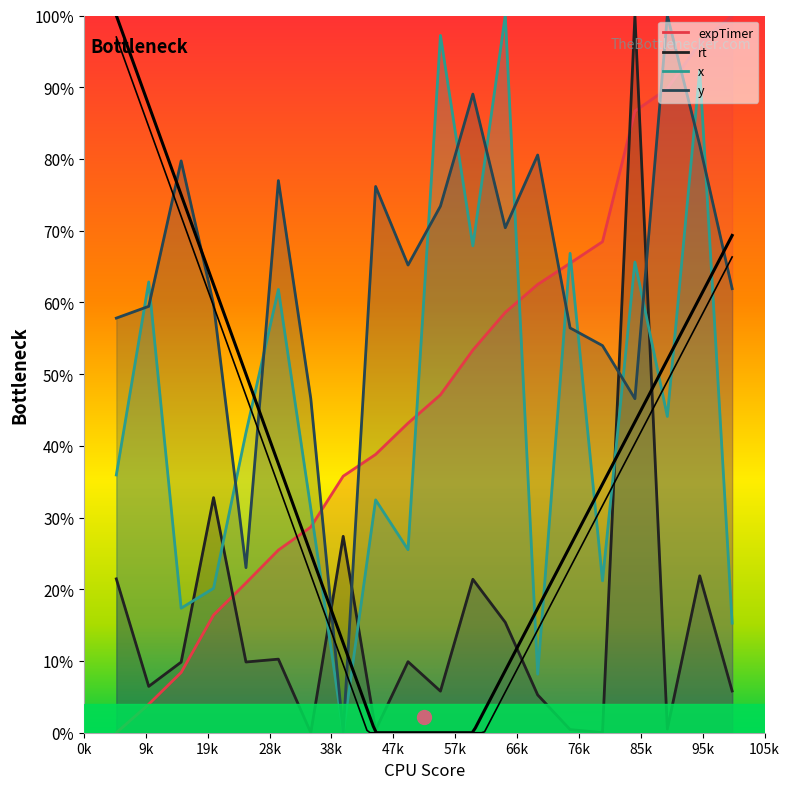

Reading left to right, extract all data points from this chart.

expTimer: 1=0.0	2=0.0	3=0.1	4=0.2	5=0.2	6=0.3	7=0.3	8=0.4	9=0.4	10=0.4	11=0.5	12=0.5	13=0.6	14=0.6	15=0.7	16=0.7	17=0.9	18=0.9	19=1.0	20=1.0
rt: 1=0.2	2=0.1	3=0.1	4=0.3	5=0.1	6=0.1	7=0.0	8=0.3	9=0.0	10=0.1	11=0.1	12=0.2	13=0.2	14=0.1	15=0.0	16=0.0	17=1.0	18=0.0	19=0.2	20=0.1
x: 1=0.4	2=0.6	3=0.2	4=0.2	5=0.4	6=0.6	7=0.3	8=0.0	9=0.3	10=0.3	11=1.0	12=0.7	13=1.0	14=0.1	15=0.7	16=0.2	17=0.7	18=0.4	19=0.9	20=0.2
y: 1=0.6	2=0.6	3=0.8	4=0.6	5=0.2	6=0.8	7=0.5	8=0.0	9=0.8	10=0.7	11=0.7	12=0.9	13=0.7	14=0.8	15=0.6	16=0.5	17=0.5	18=1.0	19=0.8	20=0.6